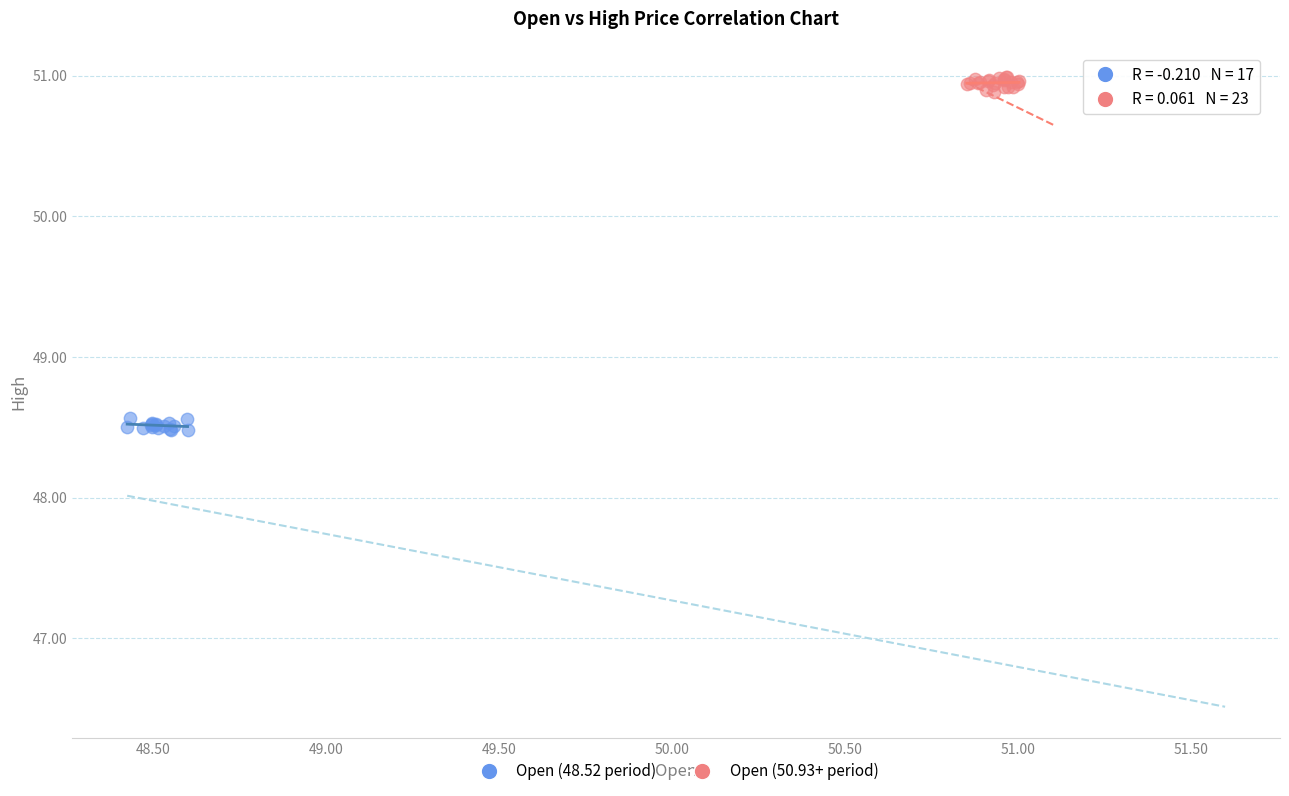

Which series reaches the maximum Y coordinate?

Open (50.93+ period)